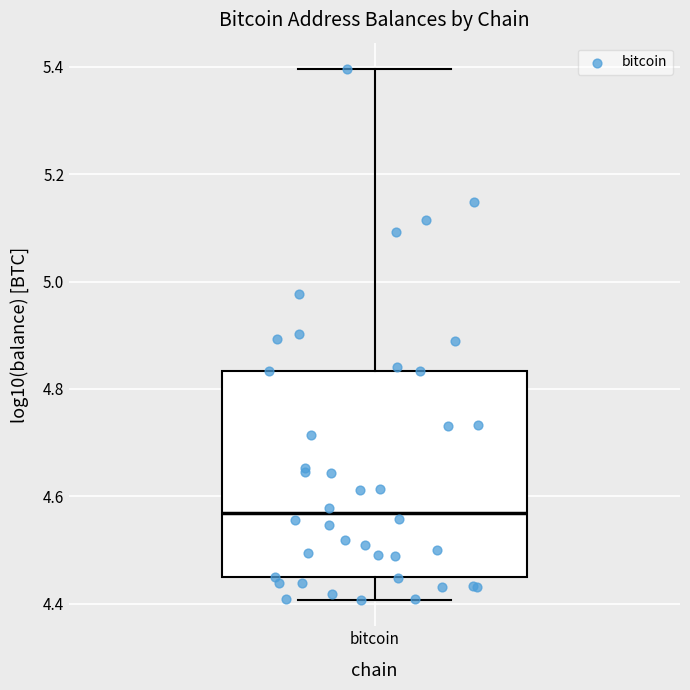

Transcribe this box plot: give where the median line is, the range the box spans, and where the two whiskers end, as read against the y-axis. The values are not printed on the chart, so give them approximately, as read against the axis.

median 4.56, box 4.44 to 4.84, whiskers 4.40 to 5.40